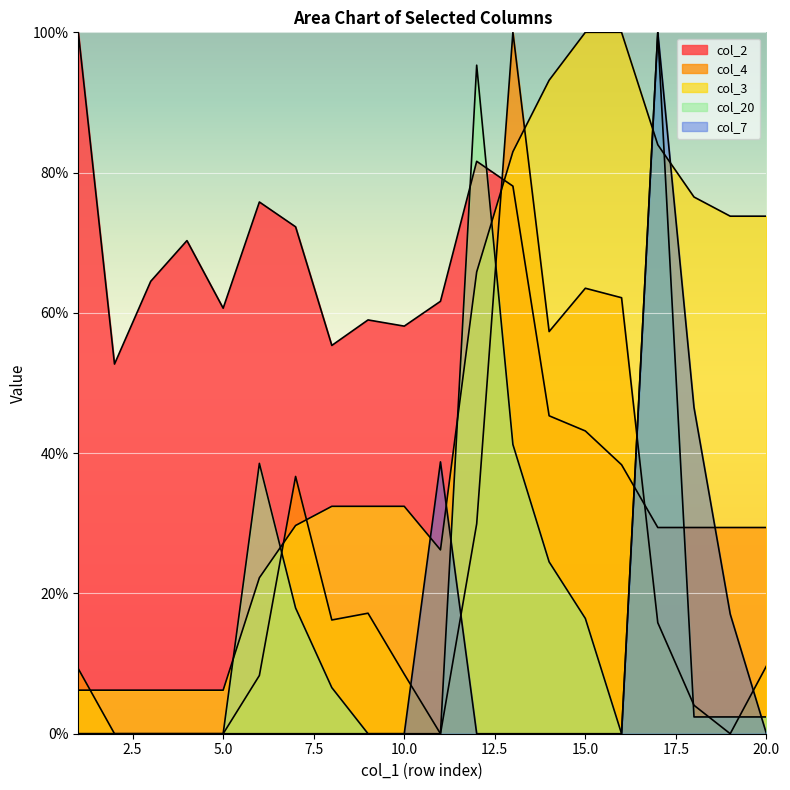

At which label does col_20 first exceed 2?

6